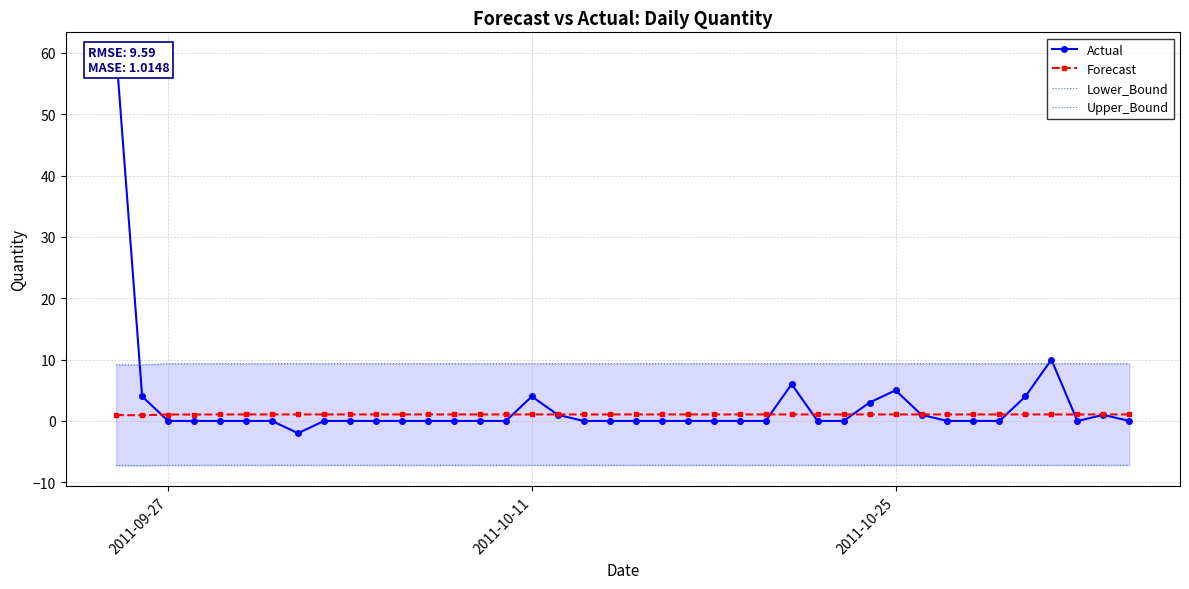

How many data points in Forecast are above 1?

38